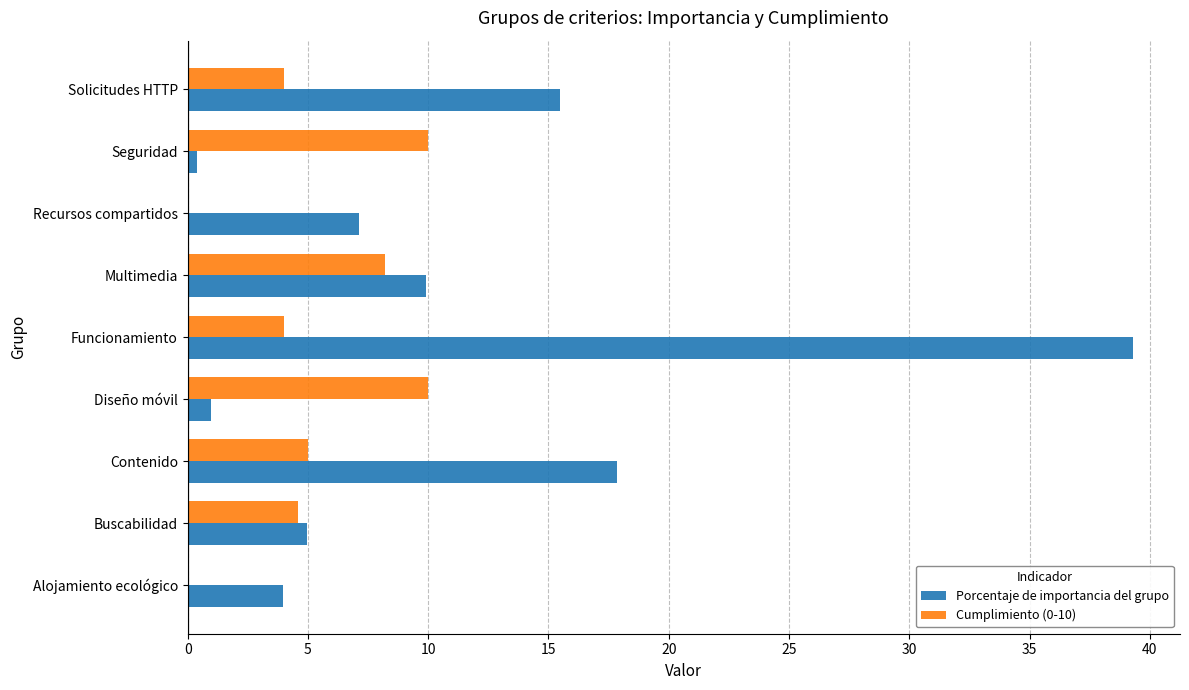

Between Diseño móvil and Solicitudes HTTP, which series saw the biggest shift?

Porcentaje de importancia del grupo